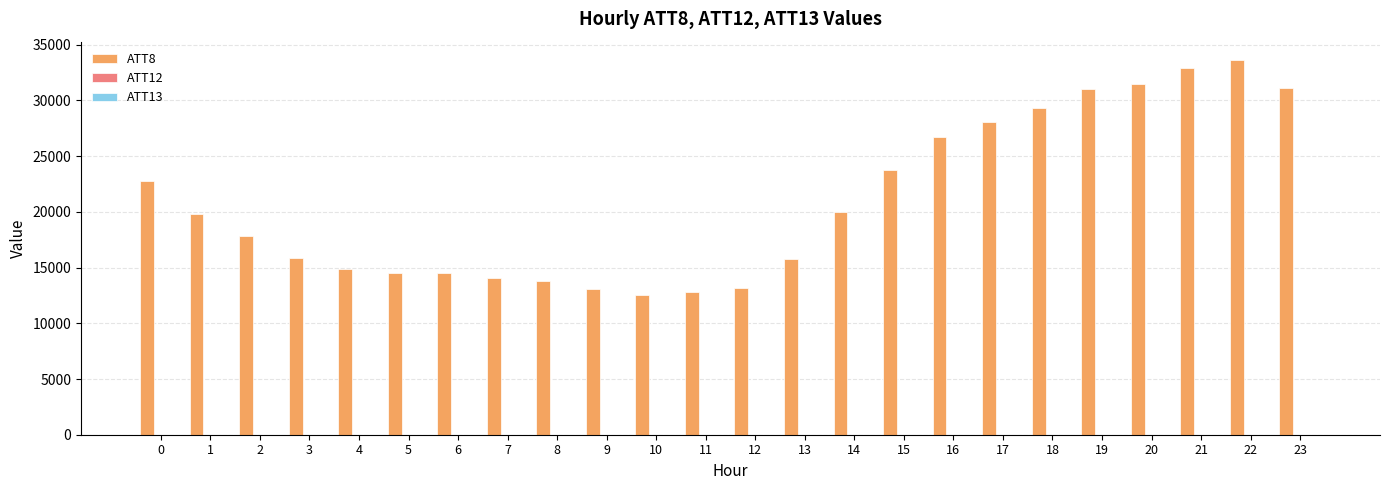

Which series has the largest total across all categories?

ATT8